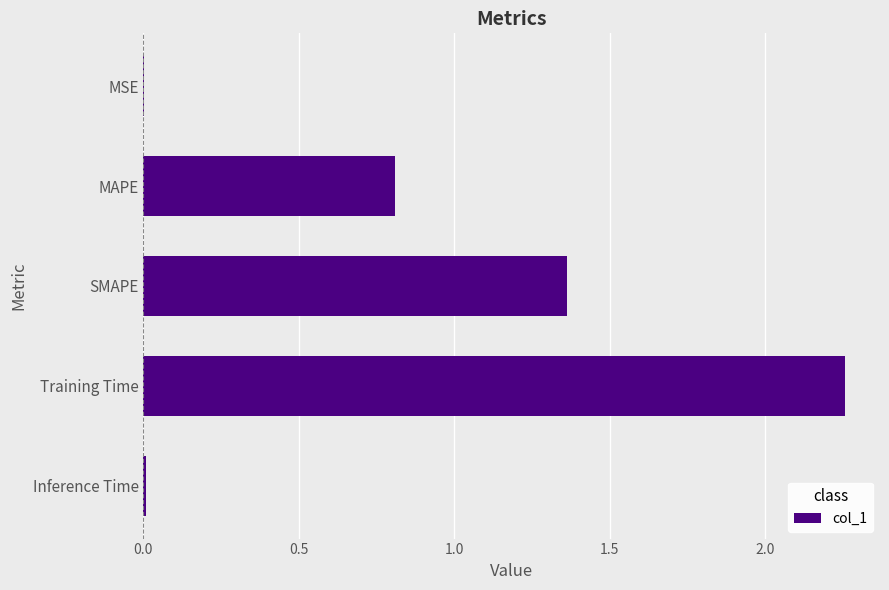

At which category does the chart reach its peak across all series?

Training Time